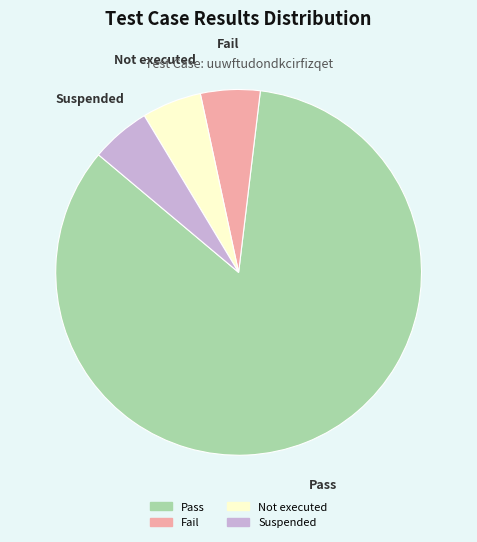

Which has a higher value, Fail or Pass?

Pass